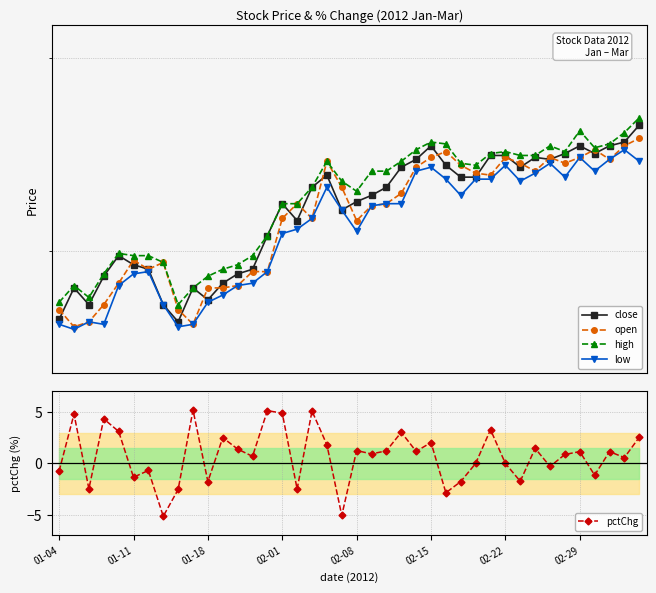

The value of close at 27 is 1.5. True or false?

False